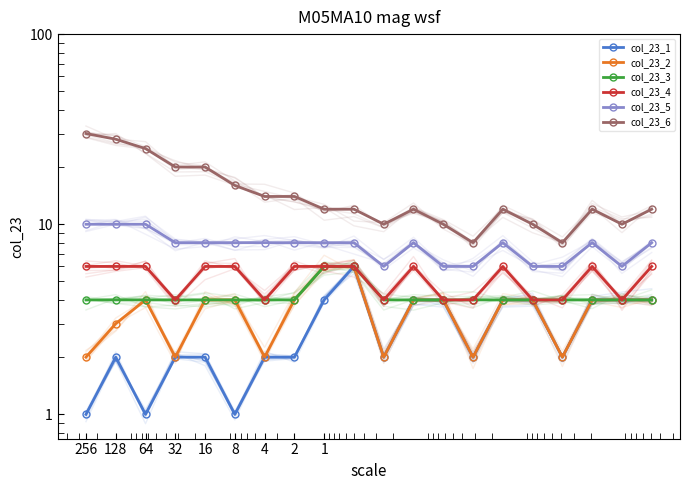

How many values in the col_23_5 series exceed 8?

3